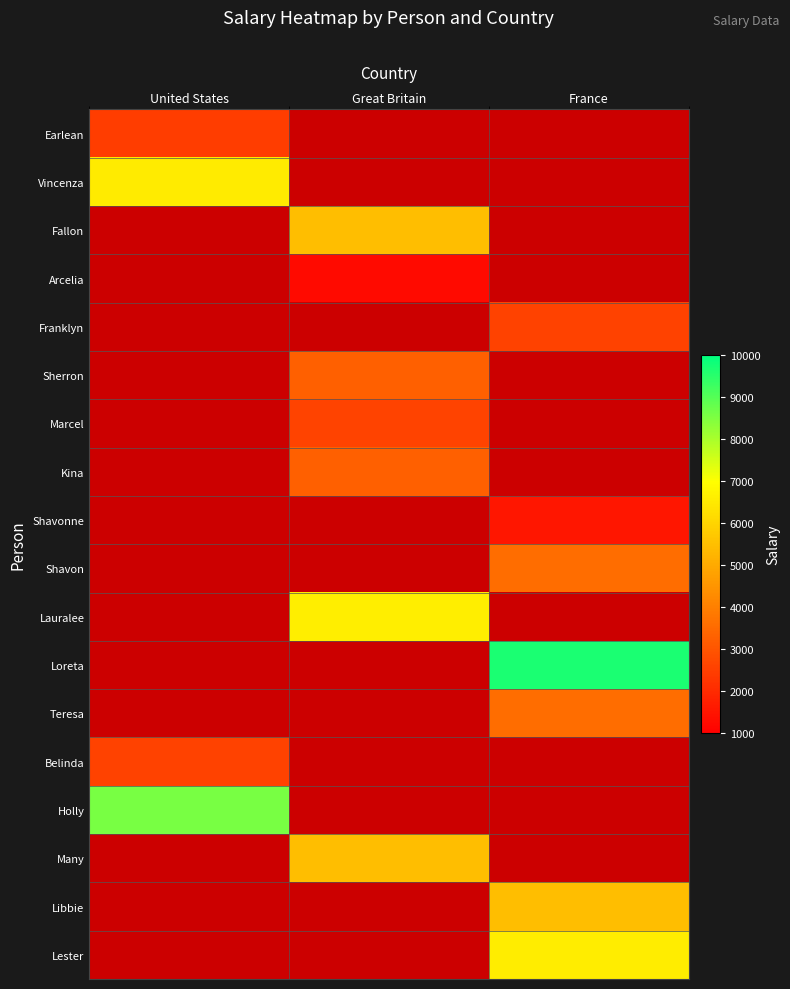

At how many categories does at least one series exceed 7948?

2